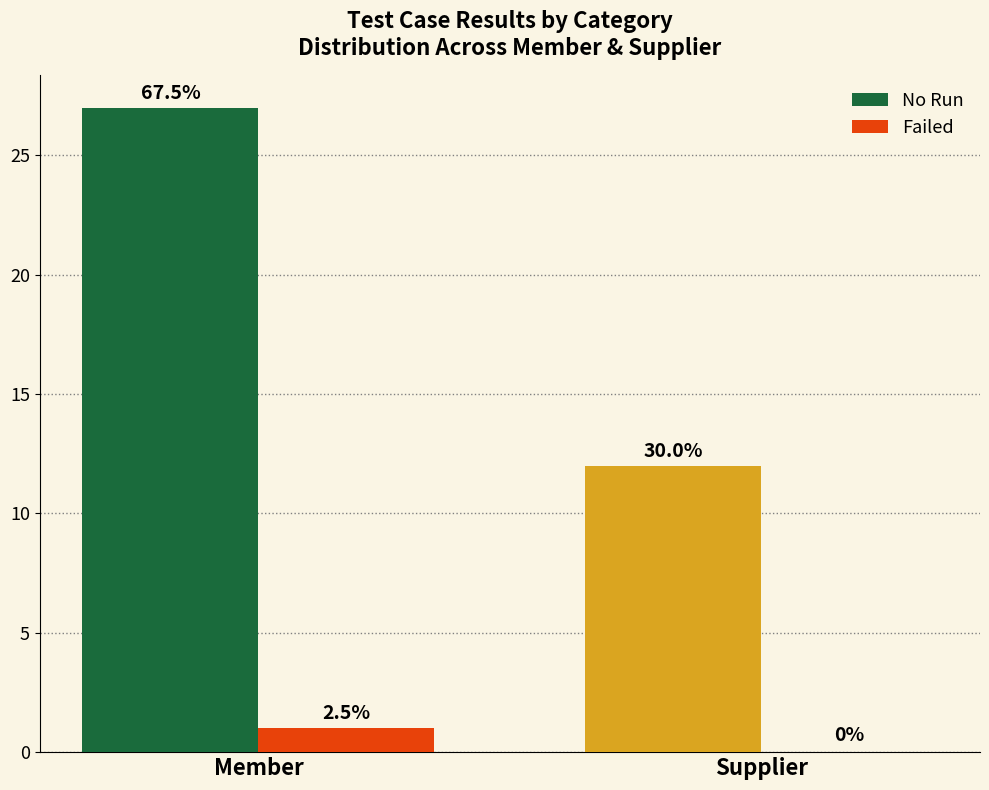

How many groups of bars are there?

2